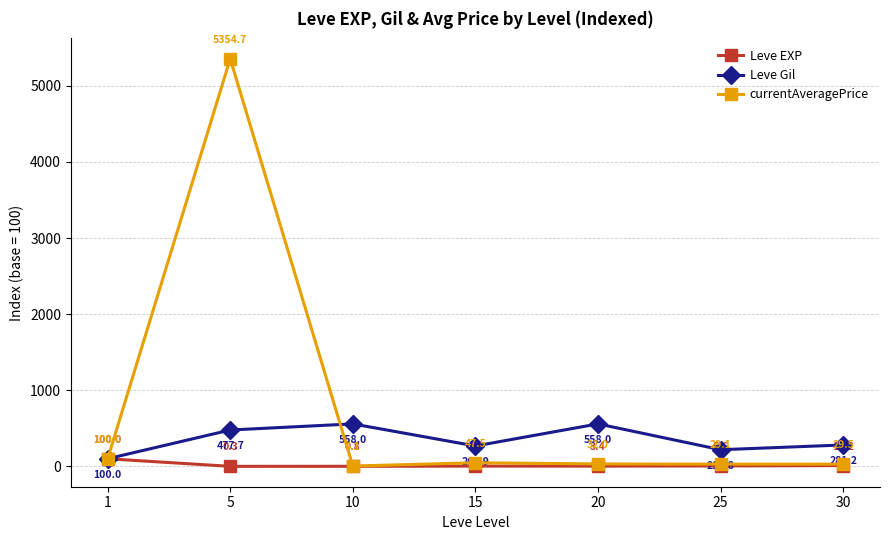

Reading left to right, list all the values displayed in this chart.

Leve EXP: 100.0	0.3	0.8	3.3	3.4	5.6	10.2
Leve Gil: 100.0	477.7	558.0	267.9	558.0	218.8	281.2
currentAveragePrice: 100.0	5354.7	4.1	47.5	32.0	29.1	29.5